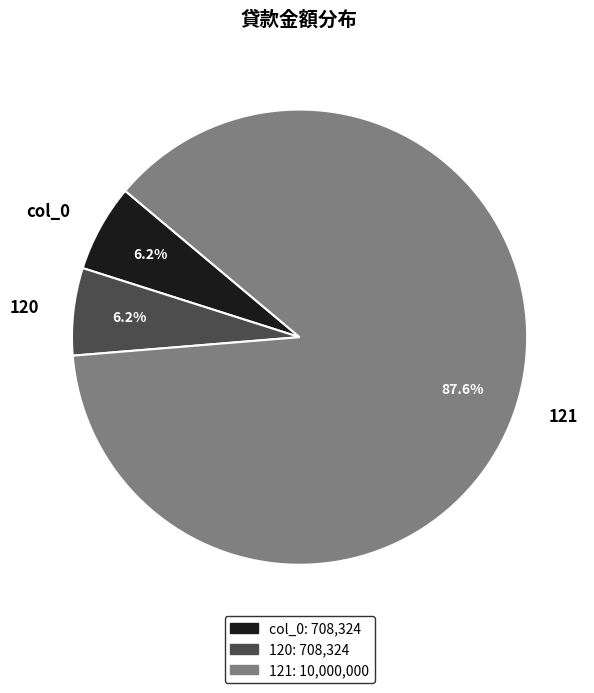

Is it true that col_0 is 6% of the pie?

True